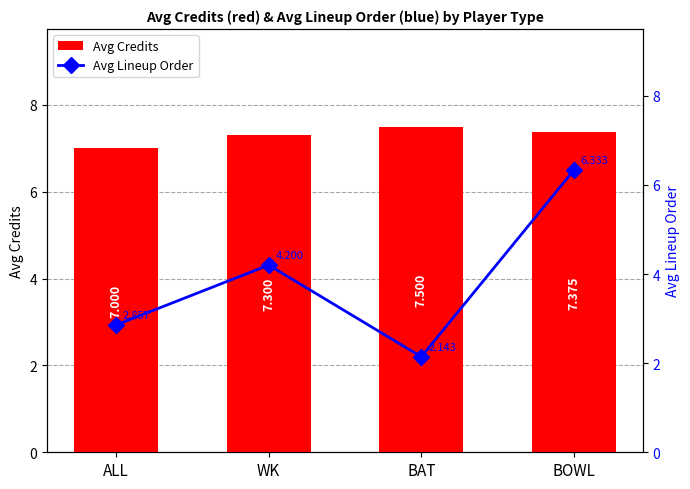

Between BAT and BOWL, which series saw the biggest shift?

Avg Lineup Order